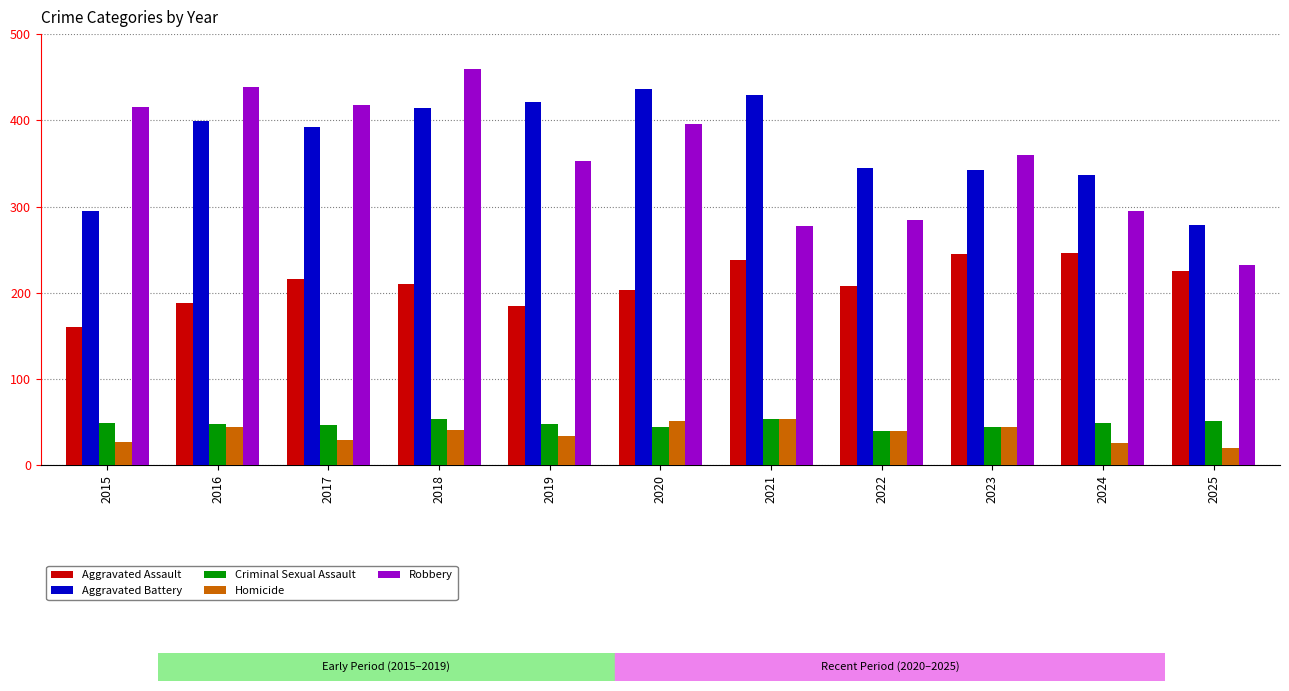

Is the value of Criminal Sexual Assault at 2017 greater than the value of Homicide at 2017?

Yes